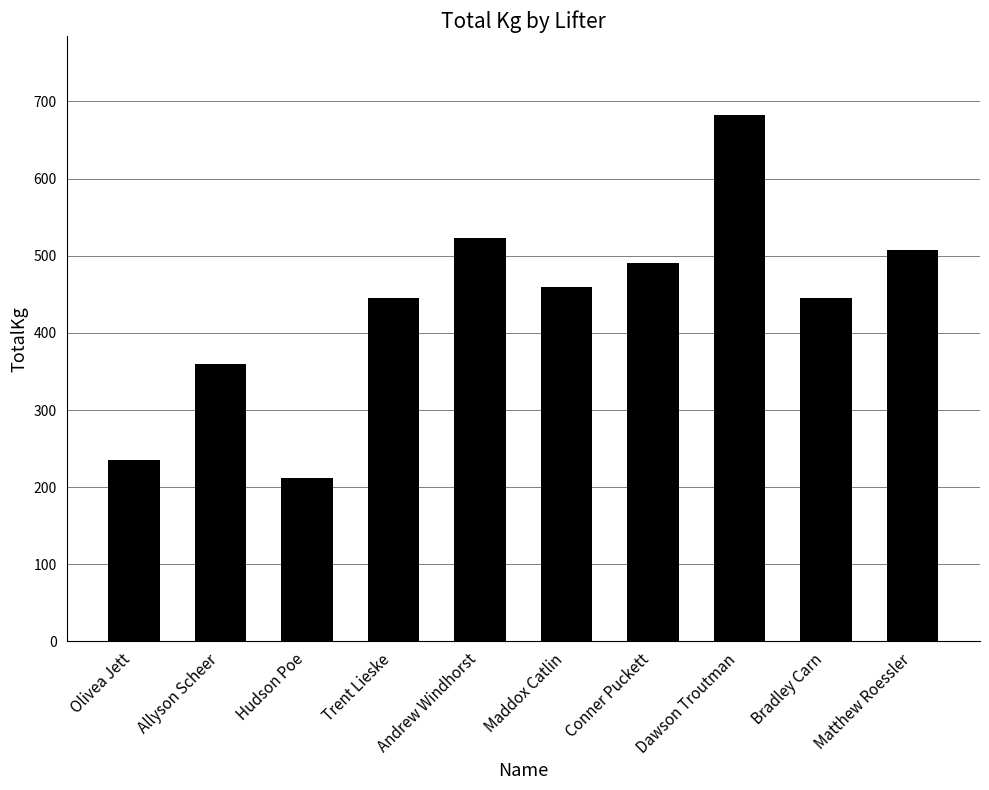

What is the change in value from Dawson Troutman to Bradley Carn?

-237.5